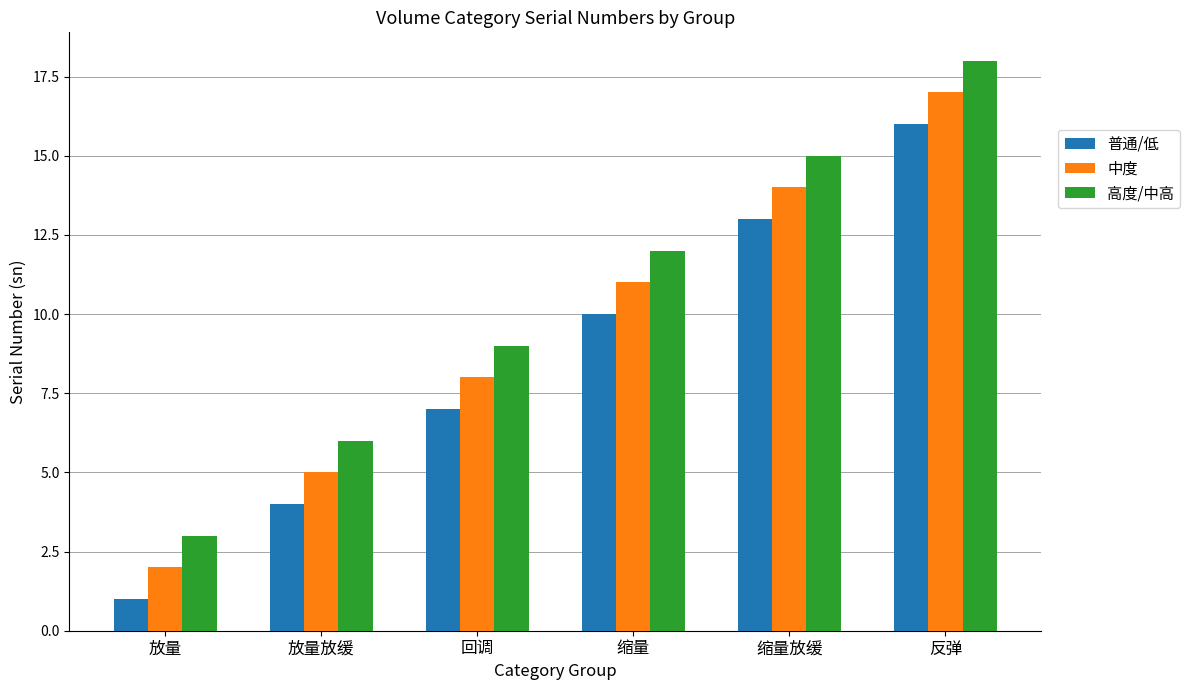

Which category has the lowest value across all series?

放量